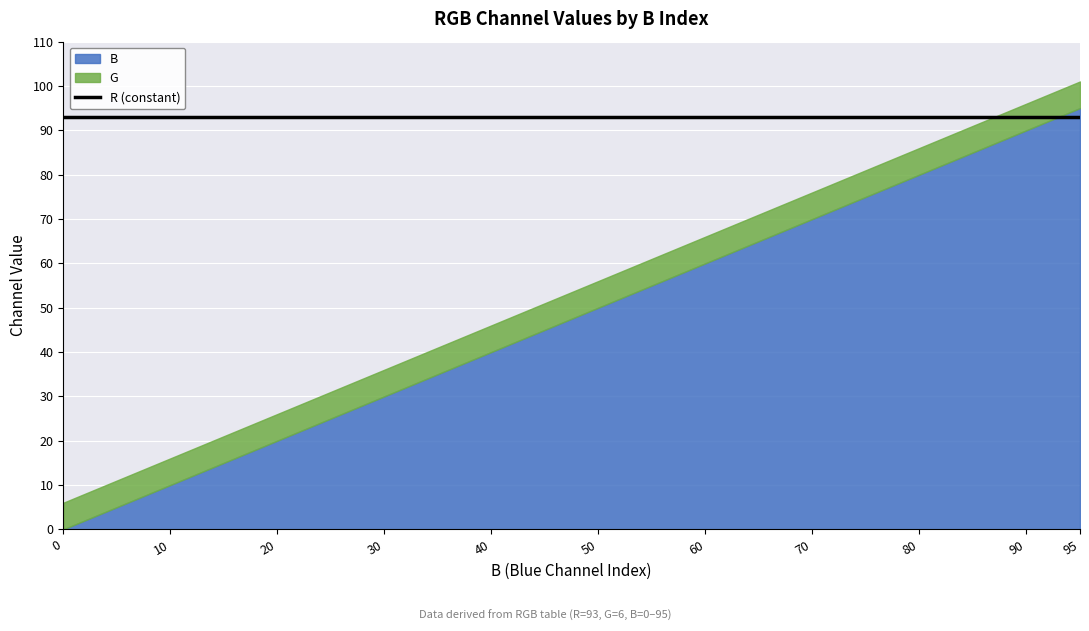

After their last crossing, which series has the higher values: G or B?

B